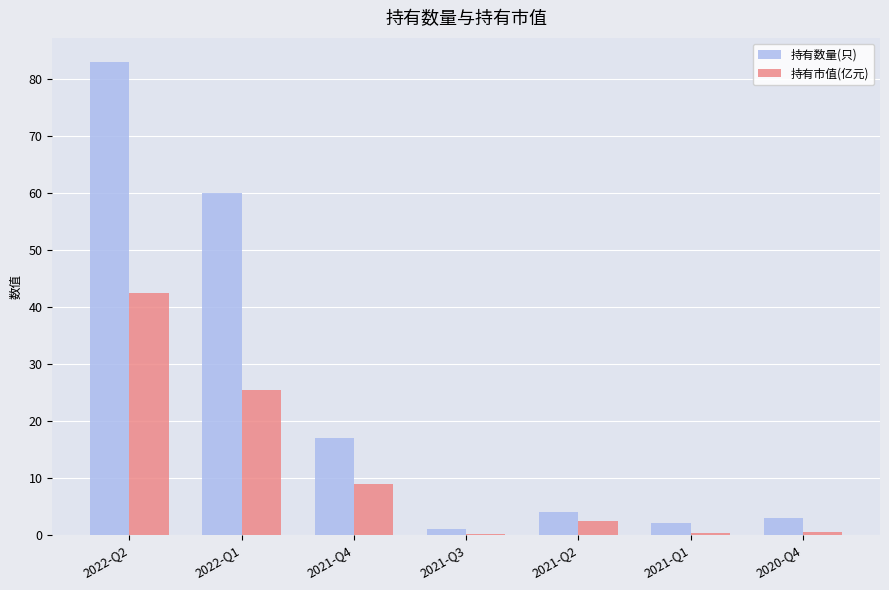

Which series changed the most between 2022-Q1 and 2021-Q4?

持有数量(只)